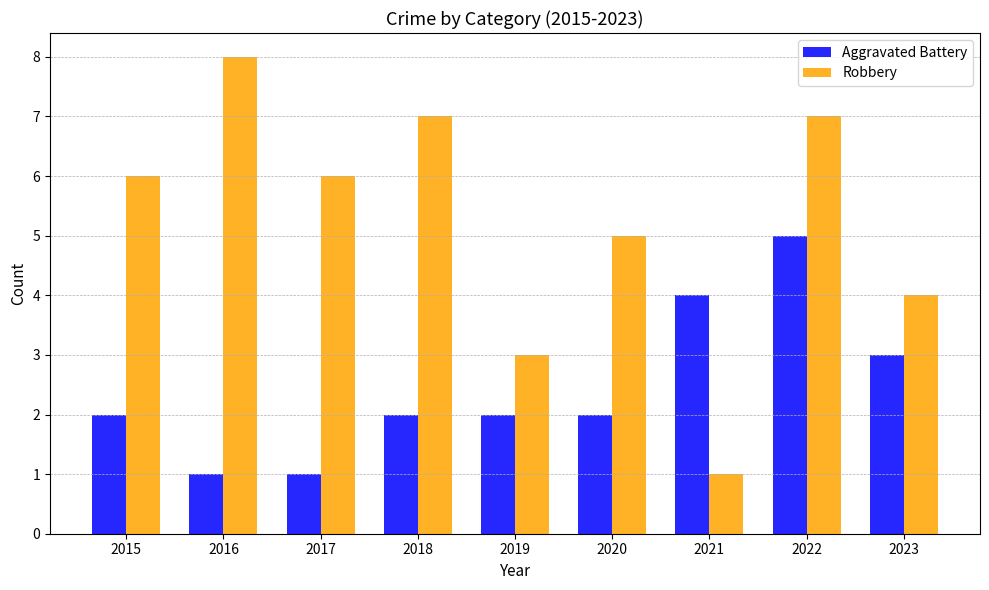

What is the sum of all Robbery values?

47